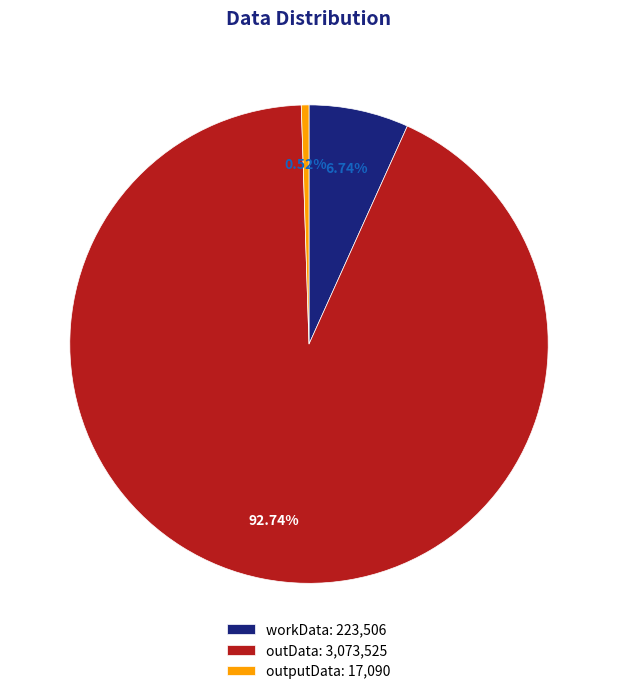

How many segments does this pie chart have?

3